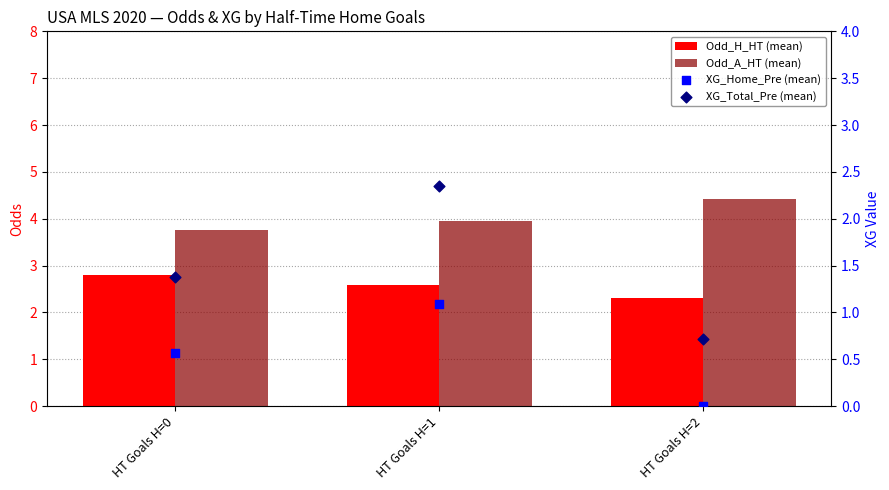

Which series has the largest Y range (max minus min)?

XG_Total_Pre (mean)